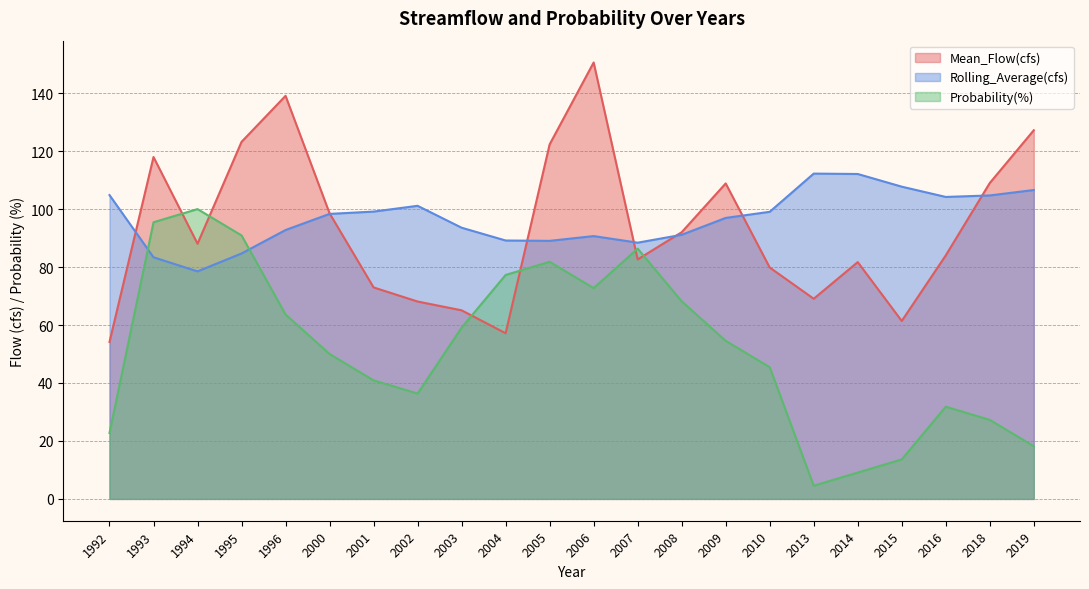

Which series has the largest range (max minus min)?

Mean_Flow(cfs)